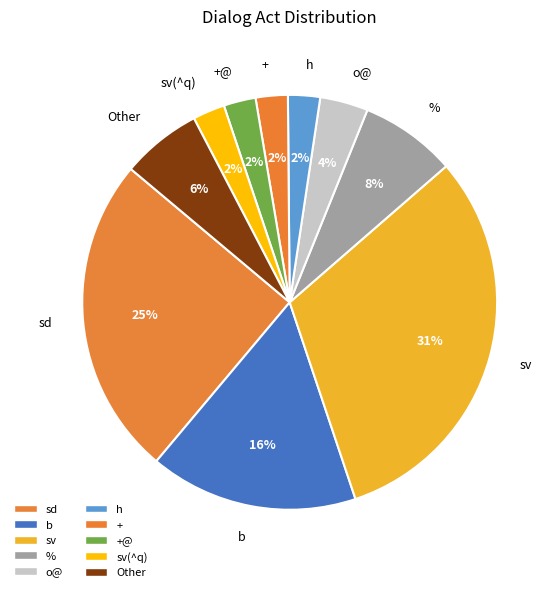

What is the ratio of the value at h to the value at +@?

1.0